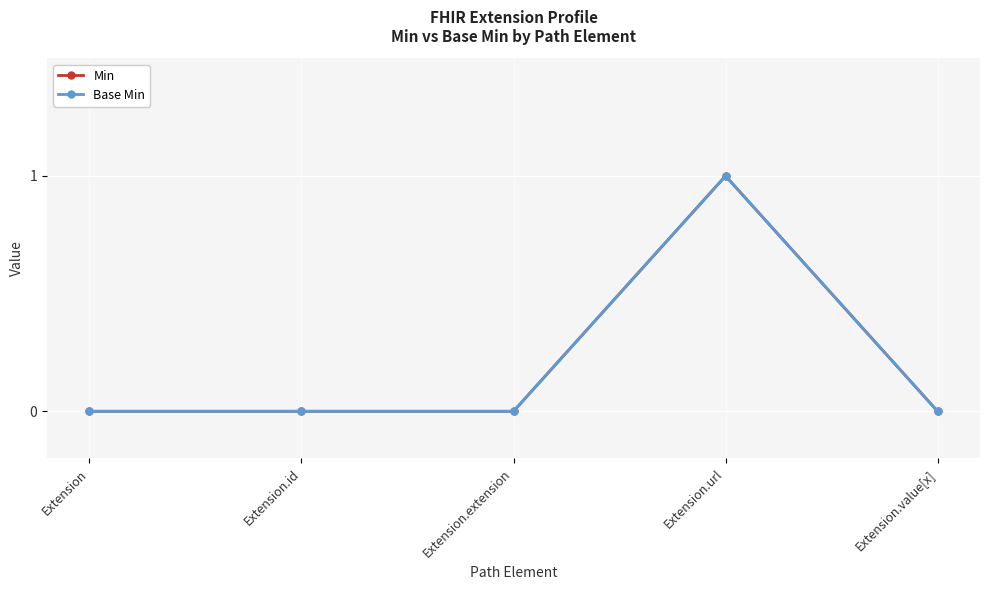

Does the chart have visible grid lines?

Yes